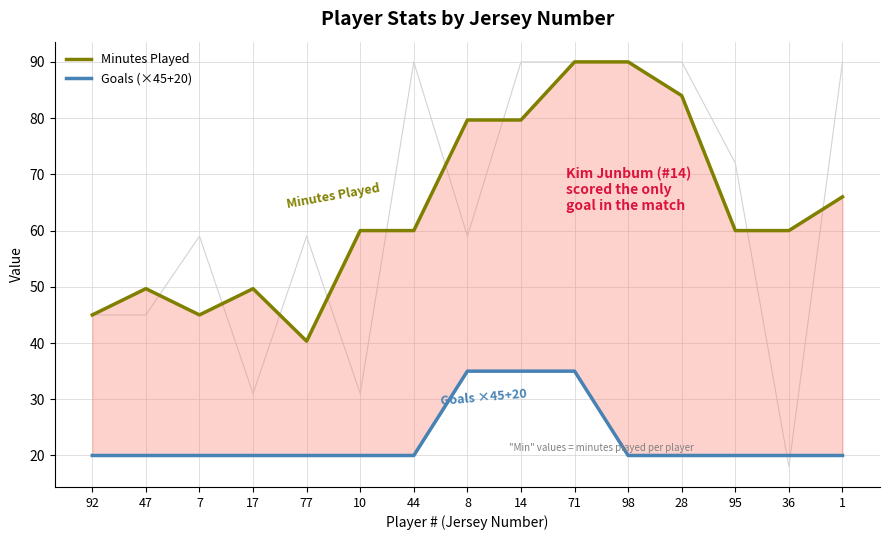

What is the total value across all series at 28?

104.0